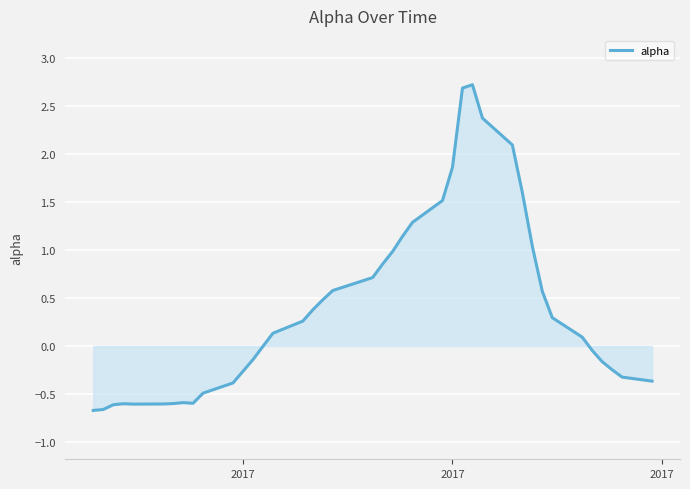

What is the greatest value displayed?

2.7